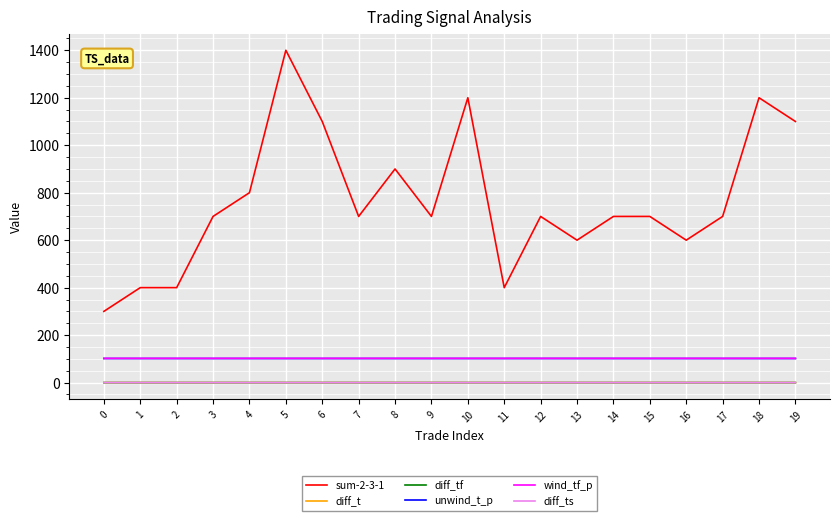

Which series changed the most between 8 and 17?

sum-2-3-1